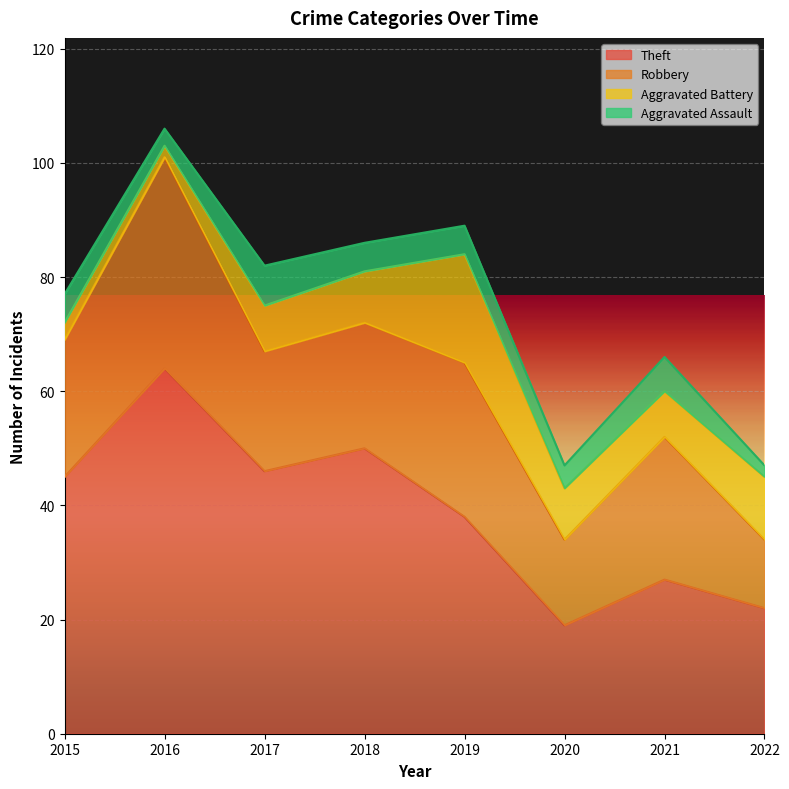

What is the total value across all series at 2016?

106